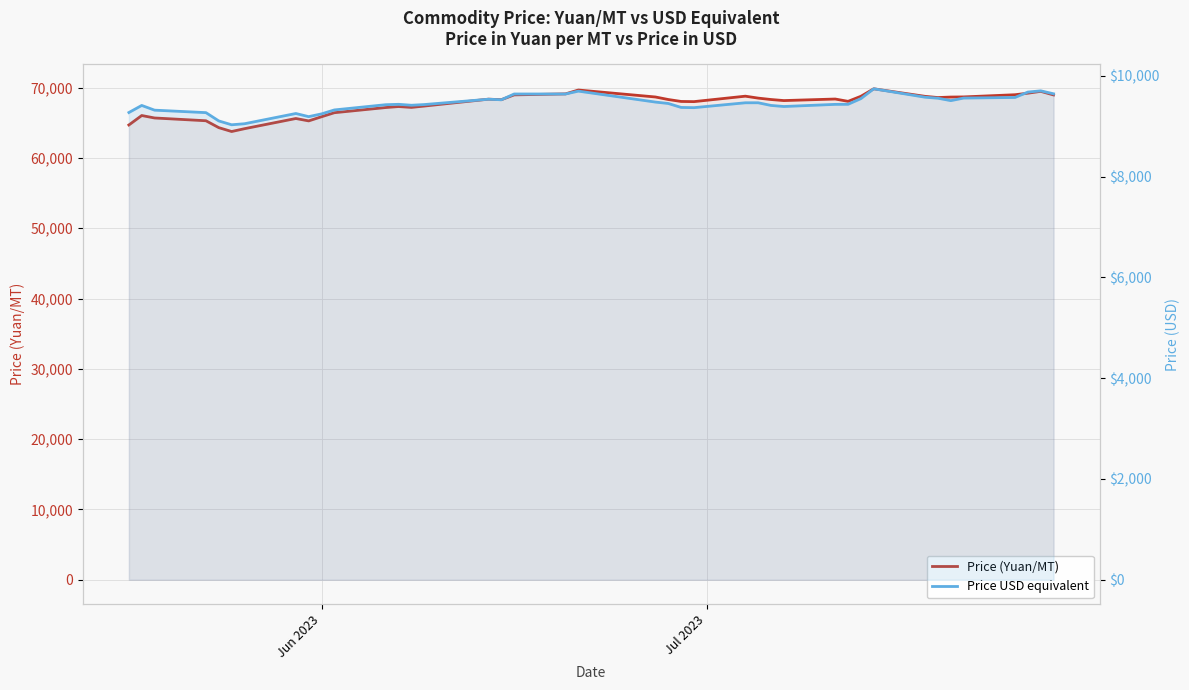

Rank the series by their maximum value, from highest to lowest.

Price (Yuan/MT), Price USD equivalent